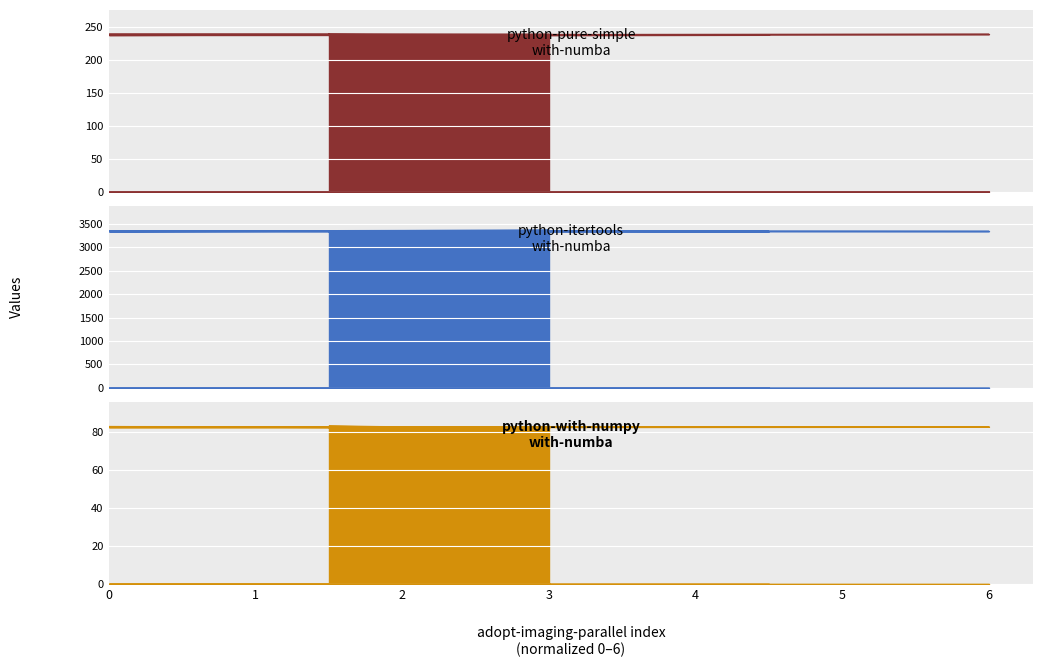

Is the value of python-with-numpy-with-numba at 29 greater than the value of python-itertools-with-numba at 23?

No